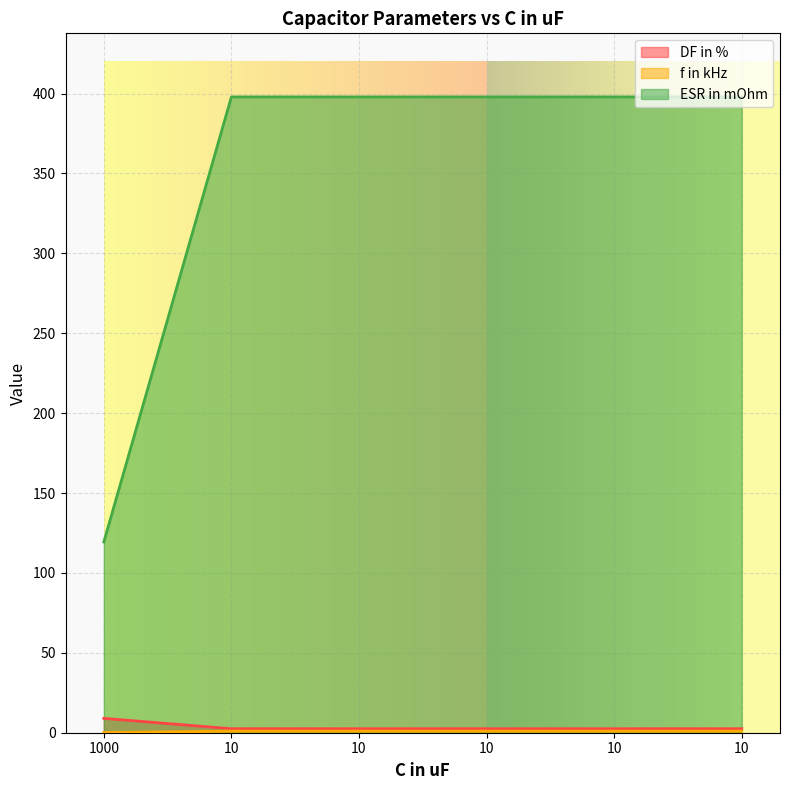

What is the difference between the highest and lowest values at 10?

396.9